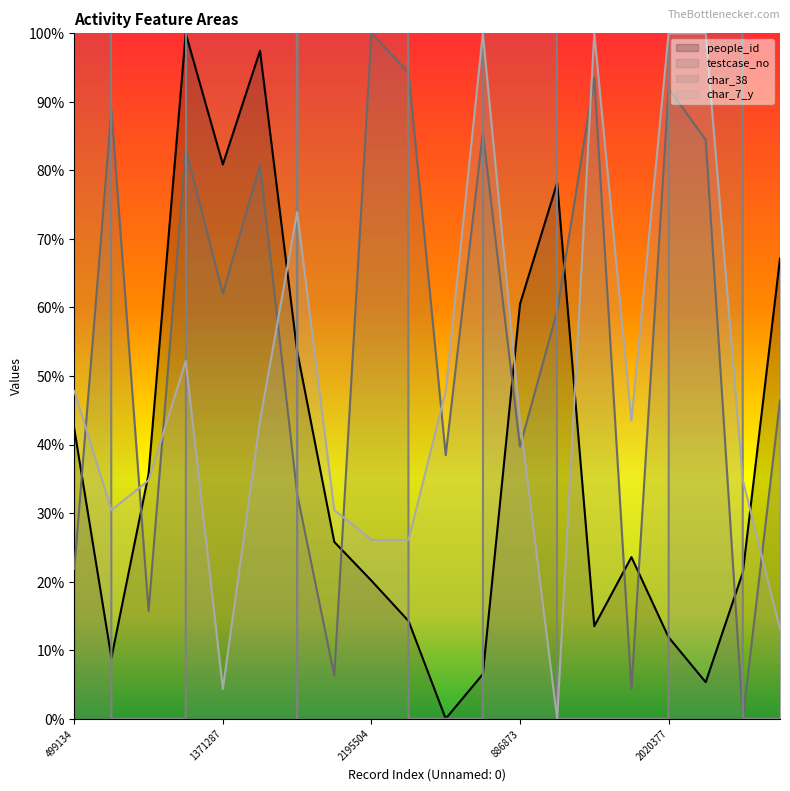

True or false: char_38 has a value of 2571.7 at 886873.

False